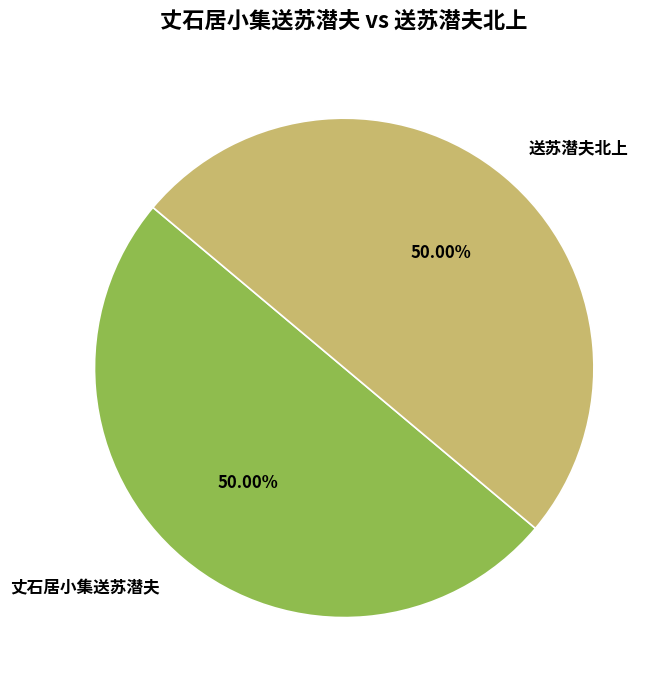

Count the number of slices in the pie.

2